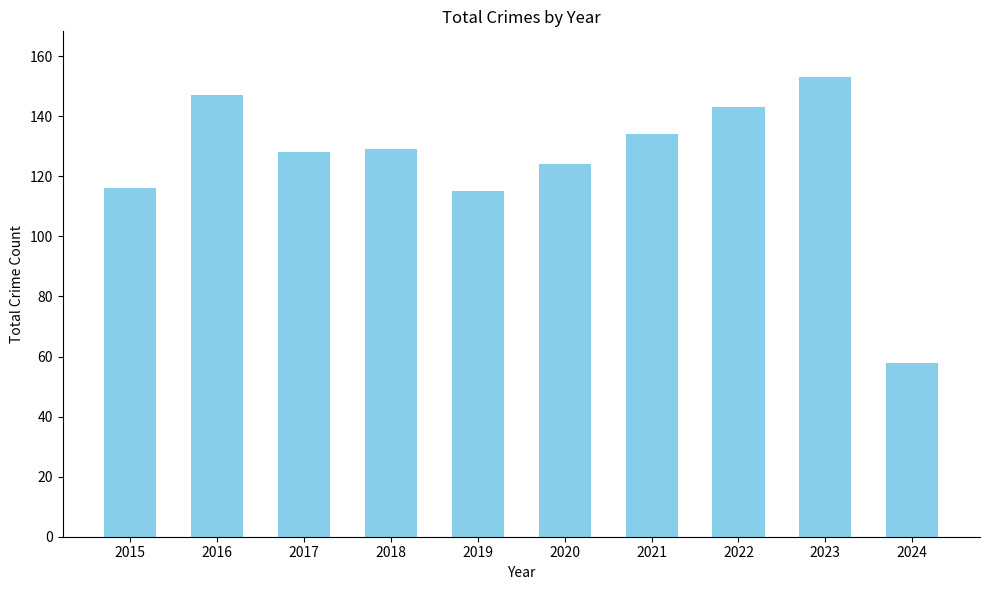

What is the difference between the second highest and minimum values?

89